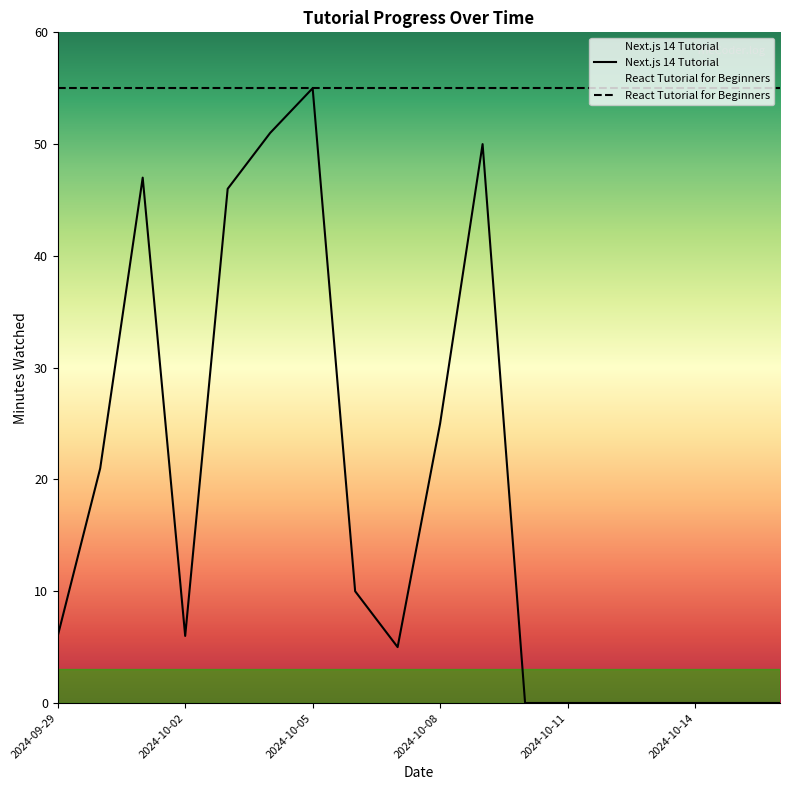

Rank the series by their maximum value, from lowest to highest.

Next.js 14 Tutorial, React Tutorial for Beginners